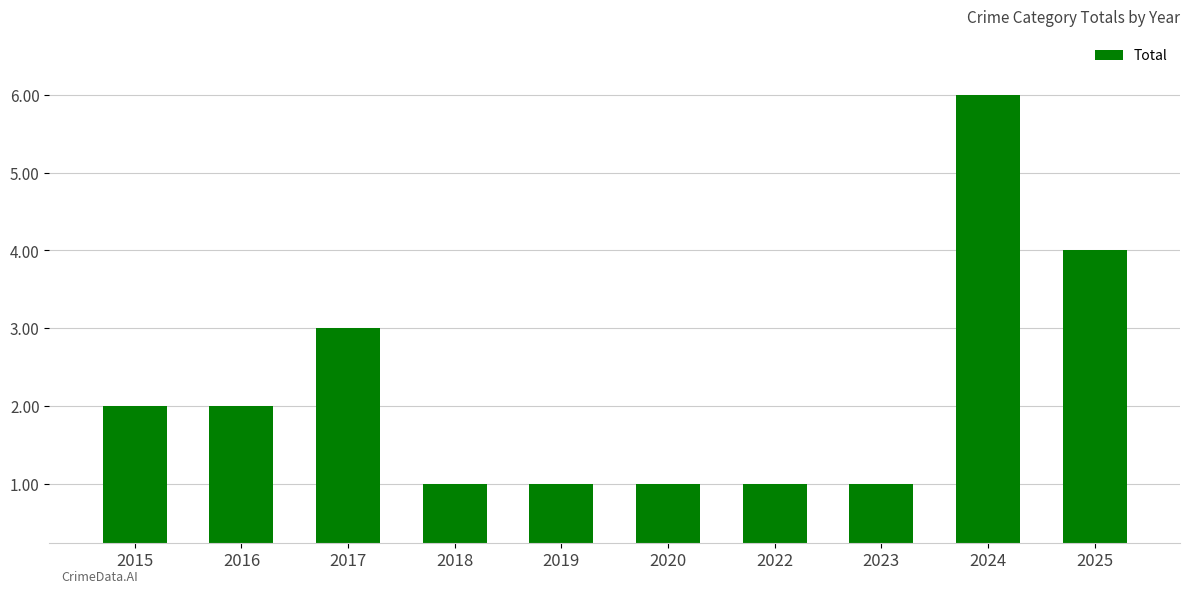

What is the average value?

2